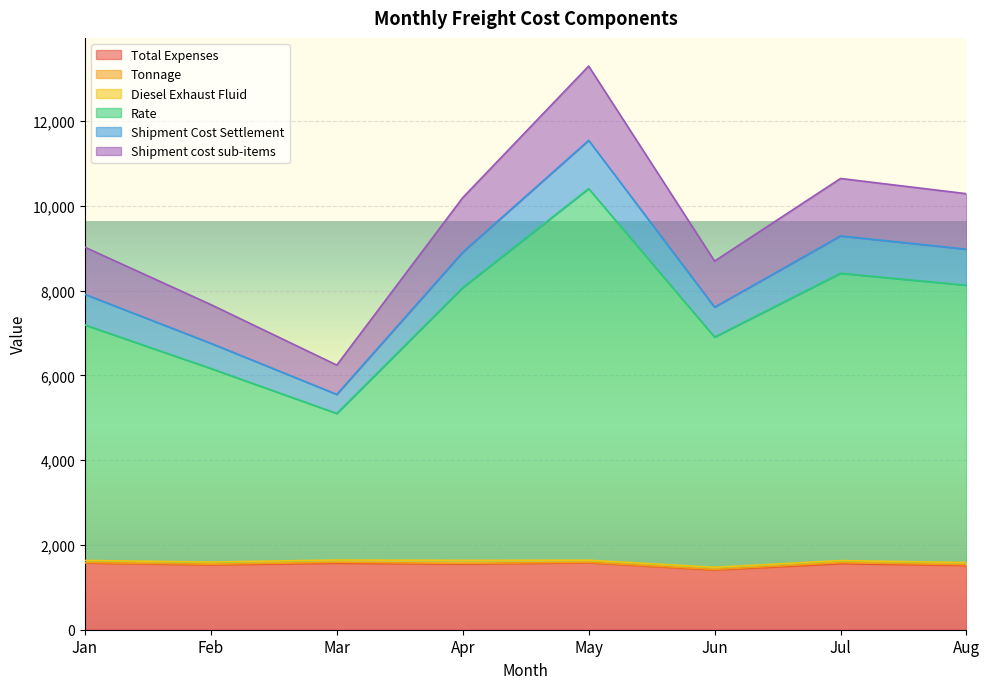

List the labels in order of Shipment cost sub-items value, smallest first.

Mar, Feb, Jun, Jan, Apr, Aug, Jul, May